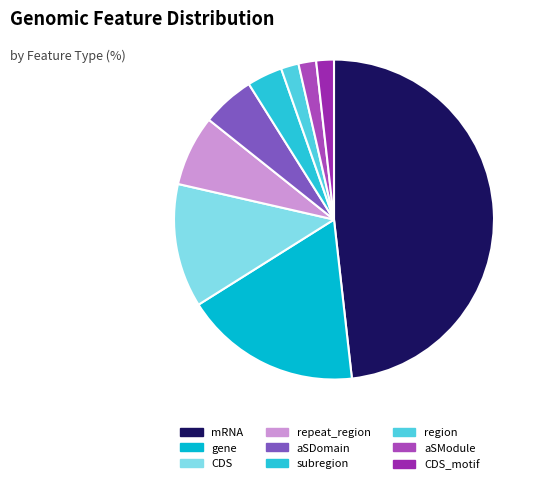

Do mRNA and aSModule together represent more than half of the pie?

No